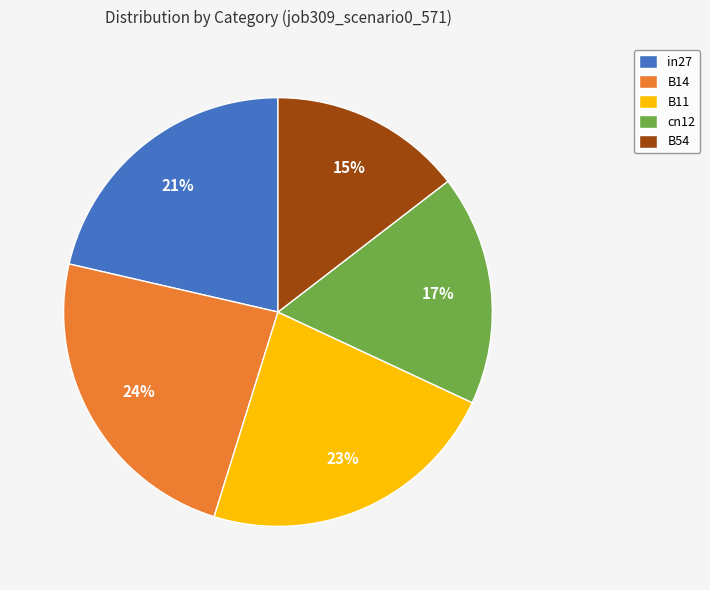

Is there any slice that represents more than half of the pie?

No